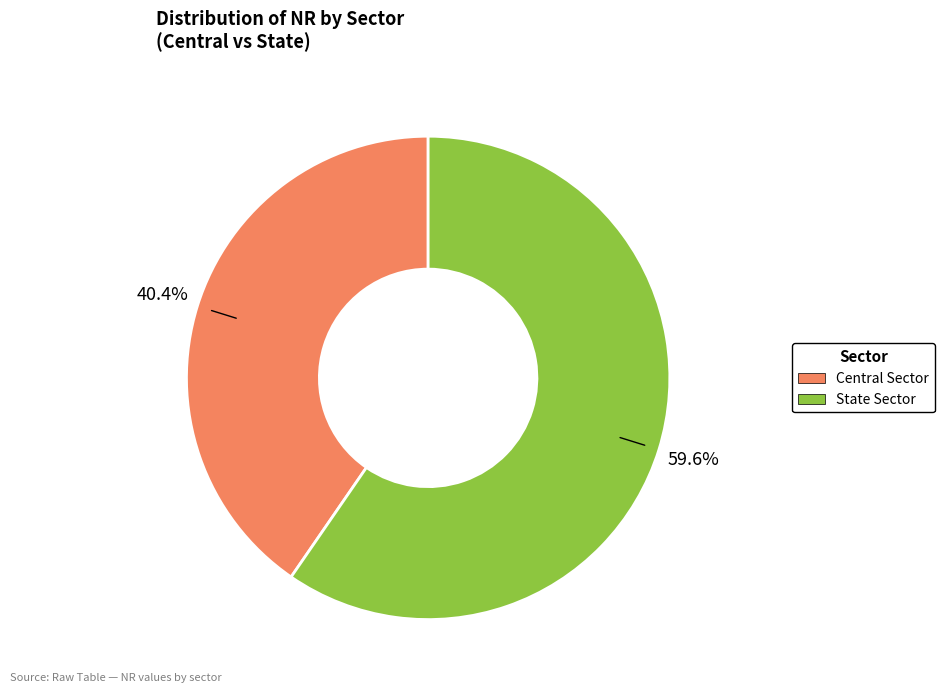

To the nearest percent, what is the average slice percentage?

50%